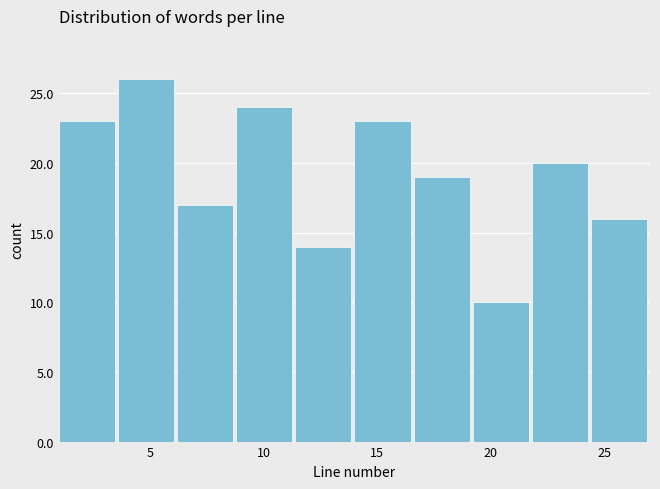

How tall is the bar that spans 11.4 to 14.0 on the x-axis? Neither the bar edges nor the heights are printed on the chart, so give them approximately, as read against the axes.

14